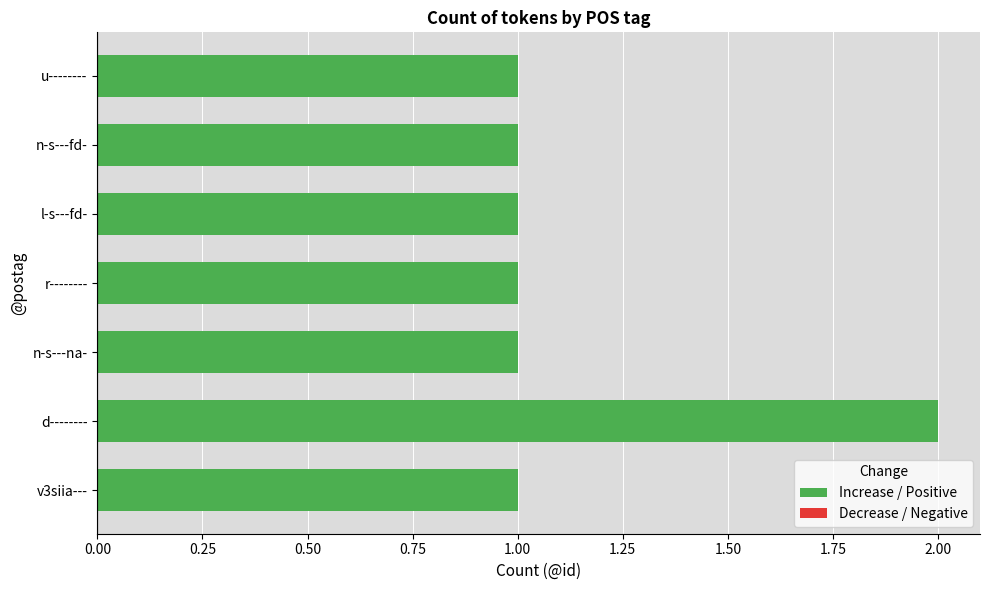

Are the bars horizontal?

Yes